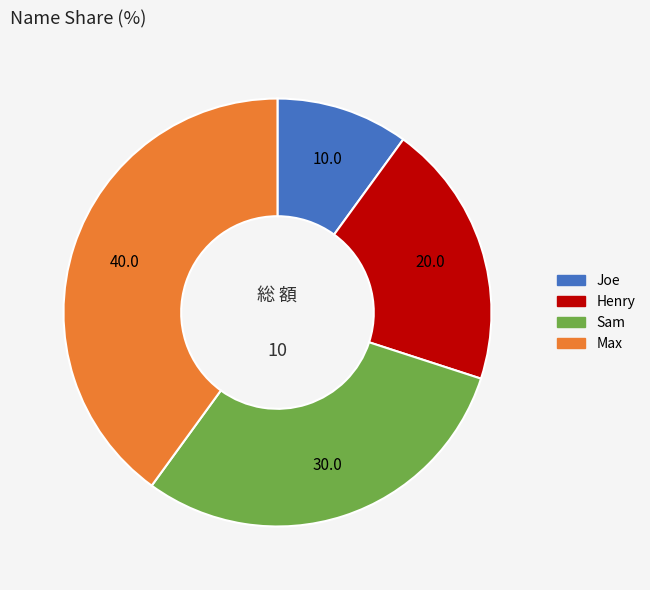

Is there a majority slice in this chart?

No